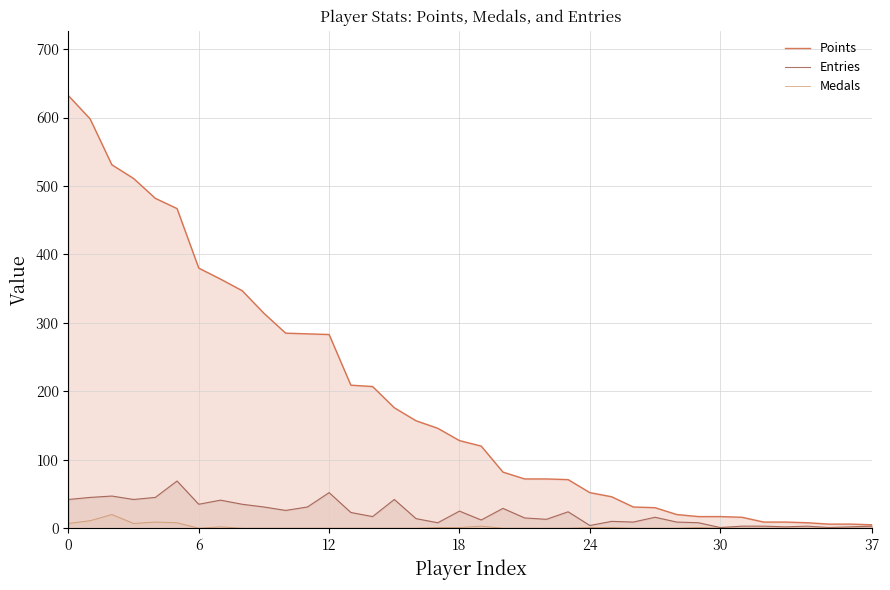

What is the difference between the maximum and second lowest values in the Entries series?

68